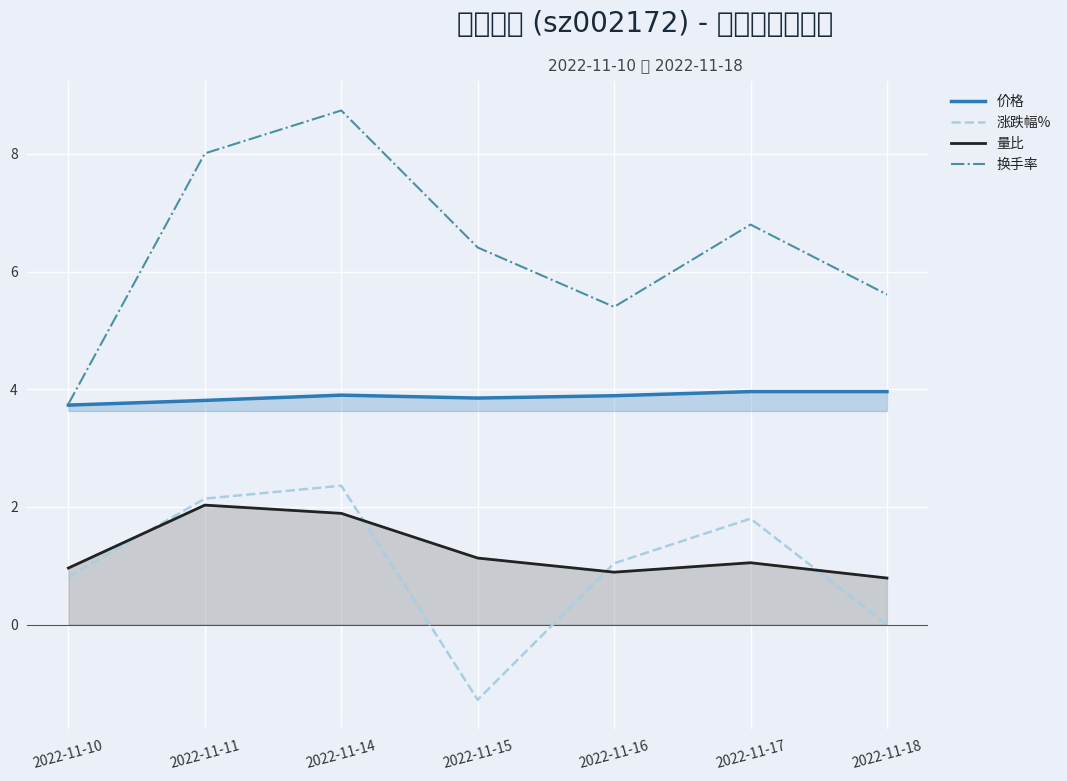

What is the minimum value shown in the chart?

-1.3